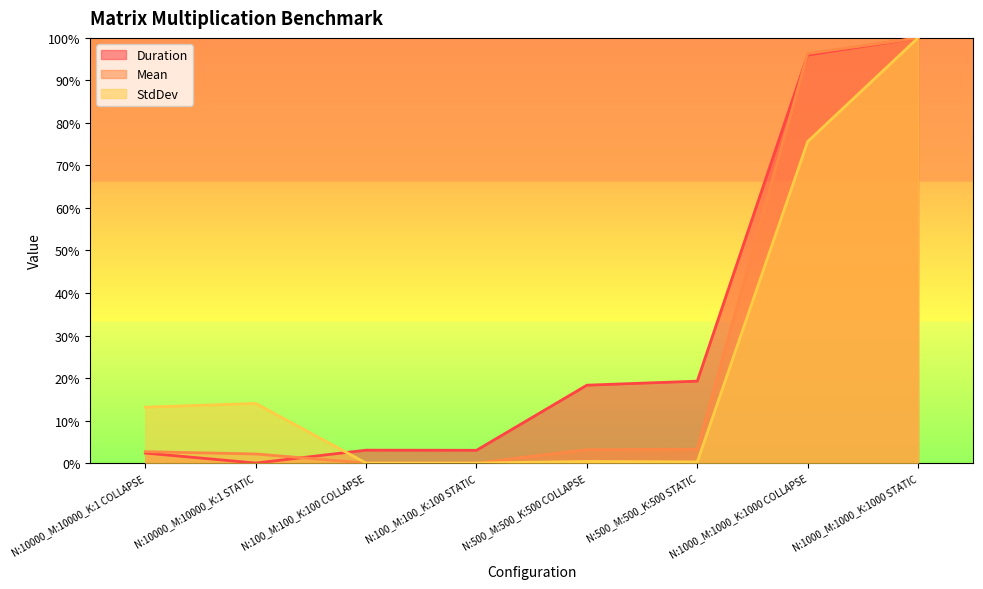

What are all the series names shown in the legend?

Duration, Mean, StdDev